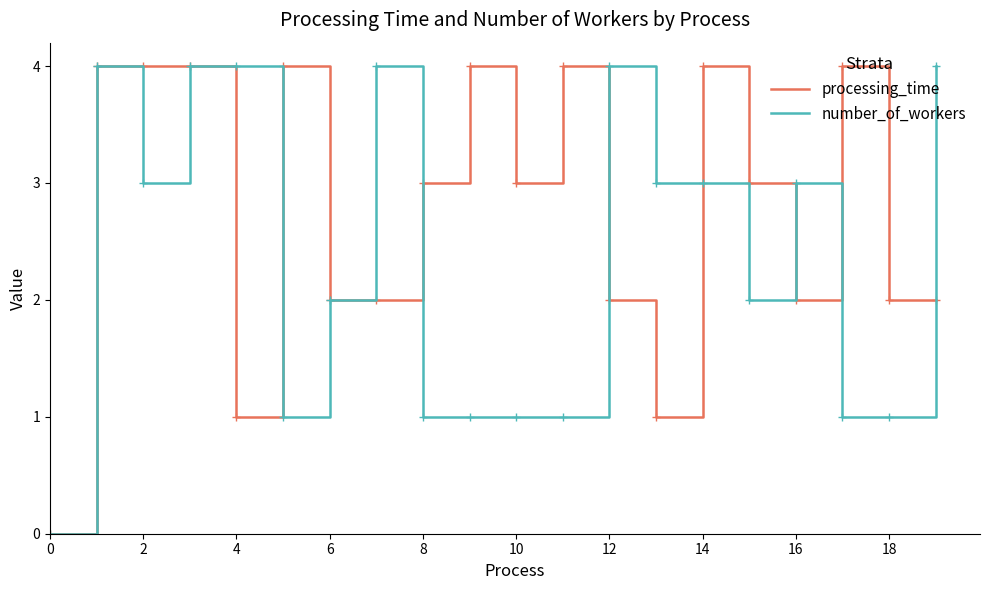

What is the maximum value shown in the chart?

4